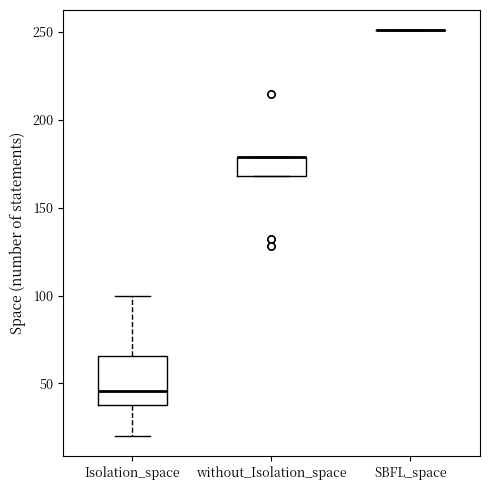

Reading left to right, transcribe this box plot: for each box, give where its median line is, the range the box spans, and where its two whiskers end, as read against the y-axis. The values are not printed on the chart, so give them approximately, as read against the axis.

Isolation_space: median 45, box 40 to 65, whiskers 20 to 100
without_Isolation_space: median 180 (drawn on the box's upper edge), box 170 to 180, whiskers 170 to 180
SBFL_space: box collapsed to a line at 250, whiskers 250 to 250